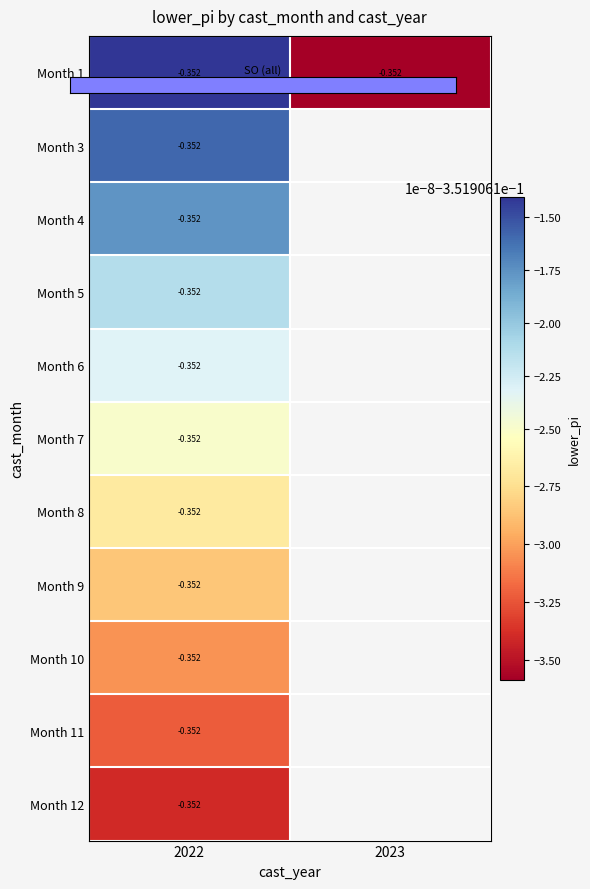

The Month 9 series shows -0.2 at 2022. True or false?

False